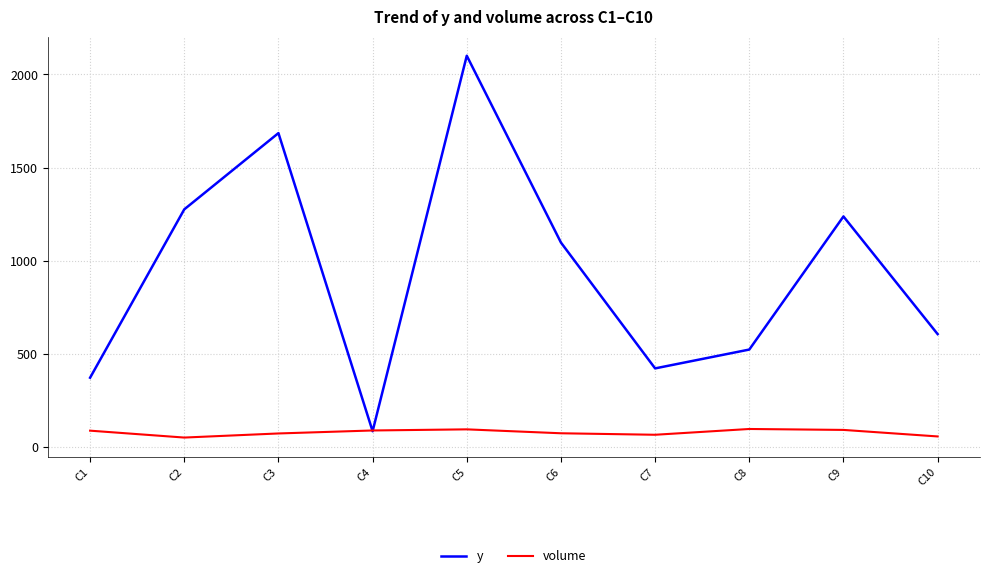

What is the sum of the volume values at C2 and C7?

119